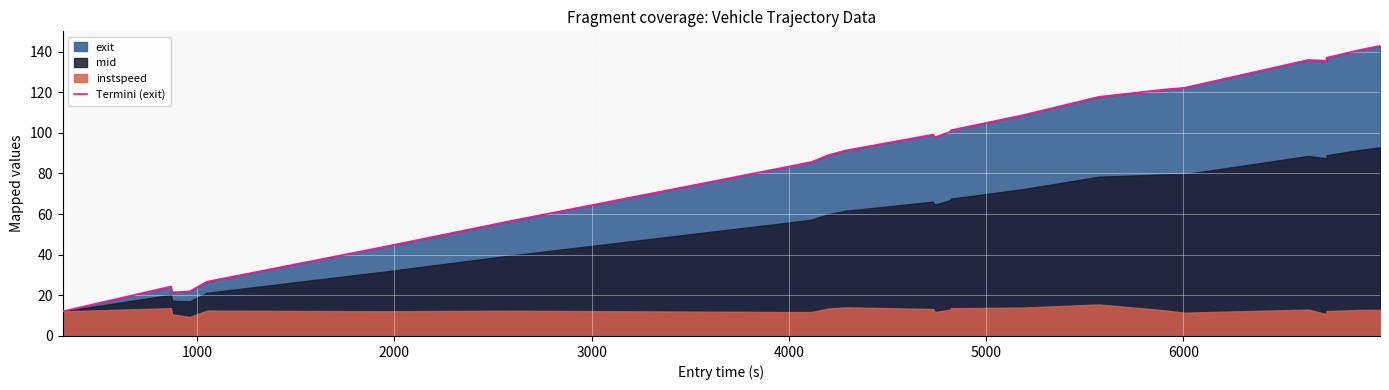

Is it true that the value at 7000 is 56.6?

False